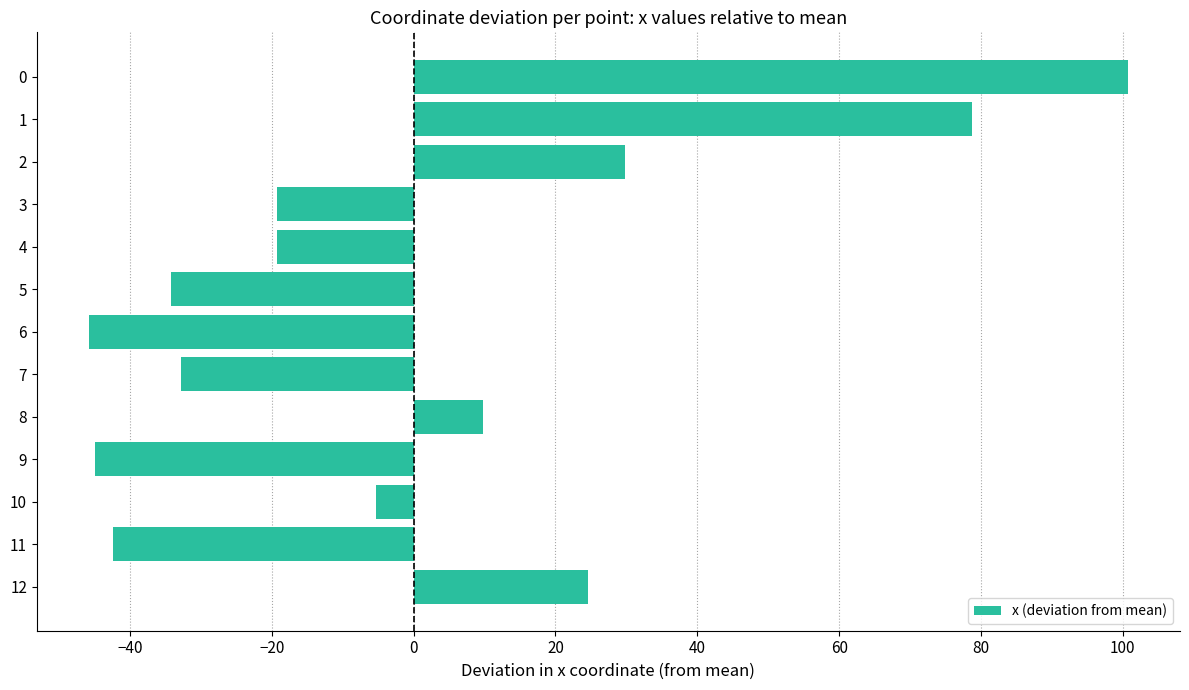

Reading top to bottom, what are all the values shown in this chart?

0=100.7	1=78.8	2=29.8	3=-19.3	4=-19.3	5=-34.2	6=-45.8	7=-32.7	8=9.8	9=-44.9	10=-5.3	11=-42.3	12=24.5